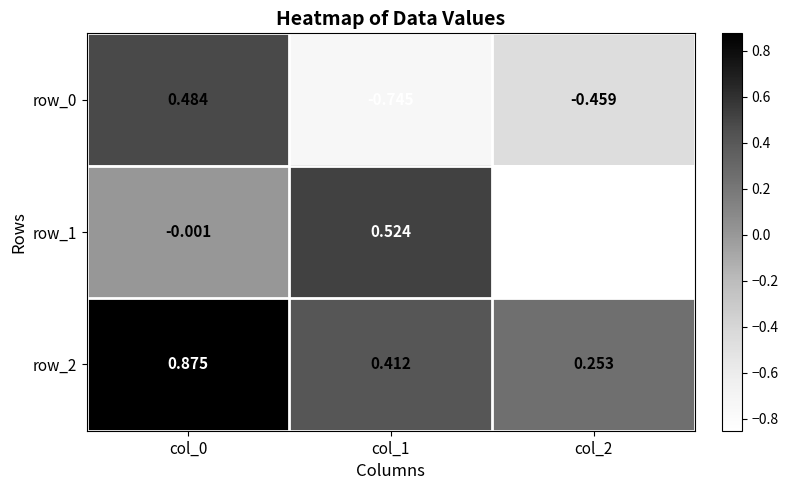

How many values in the row_1 series are below 0?

2